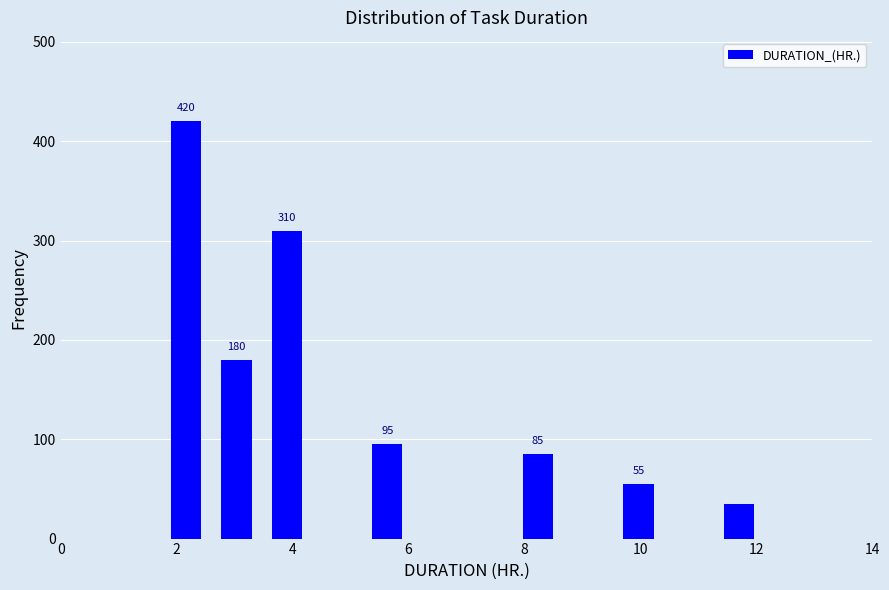

Over which range of the x-axis is the bar tallest?

1.8 to 2.6